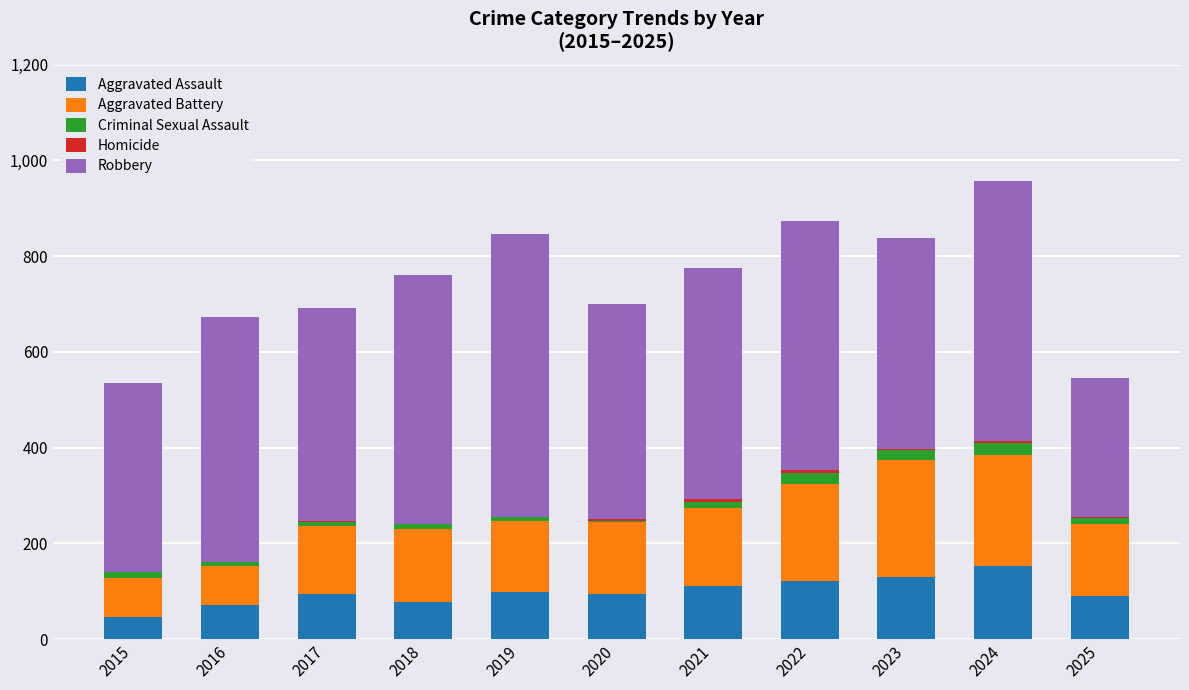

Is it true that Aggravated Assault equals 77 at 2018?

True